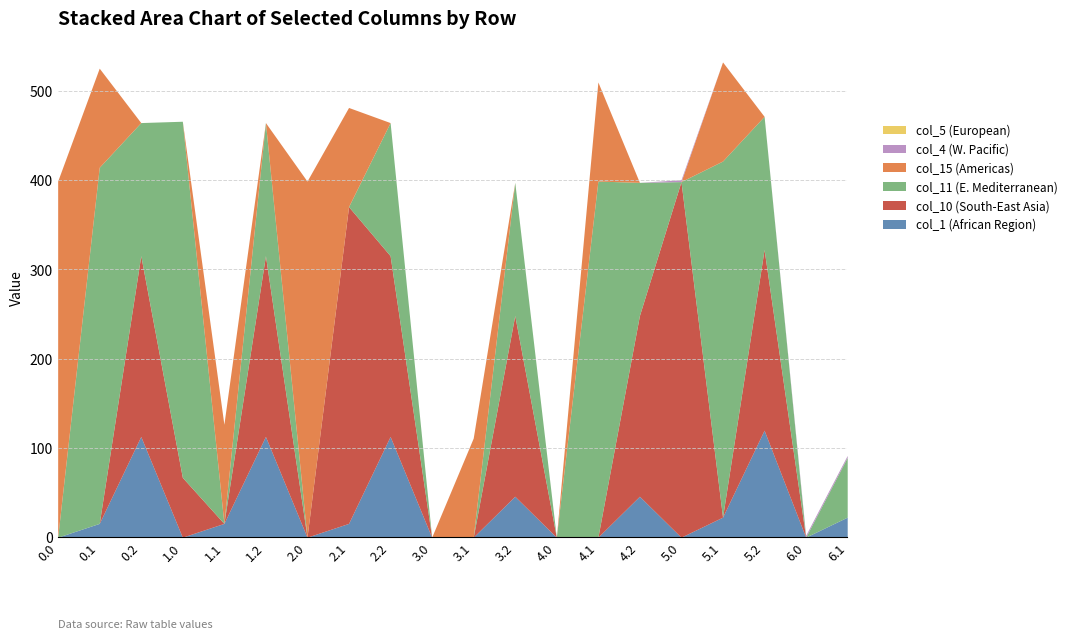

At which label does col_10 reach its peak?

5.0